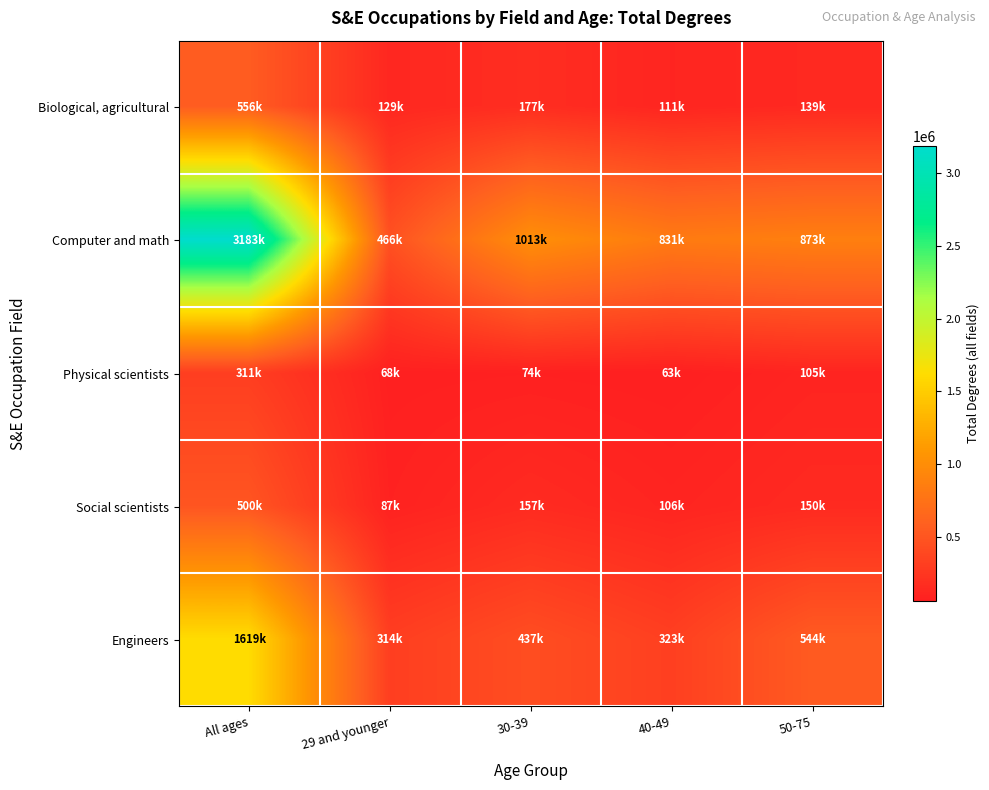

Reading left to right, what are all the values shown in this chart?

Biological, agricultural: All ages=556000	29 and younger=129000	30-39=177000	40-49=111000	50-75=139000
Computer and math: All ages=3183000	29 and younger=466000	30-39=1013000	40-49=831000	50-75=873000
Physical scientists: All ages=311000	29 and younger=68000	30-39=74000	40-49=63000	50-75=105000
Social scientists: All ages=500000	29 and younger=87000	30-39=157000	40-49=106000	50-75=150000
Engineers: All ages=1619000	29 and younger=314000	30-39=437000	40-49=323000	50-75=544000